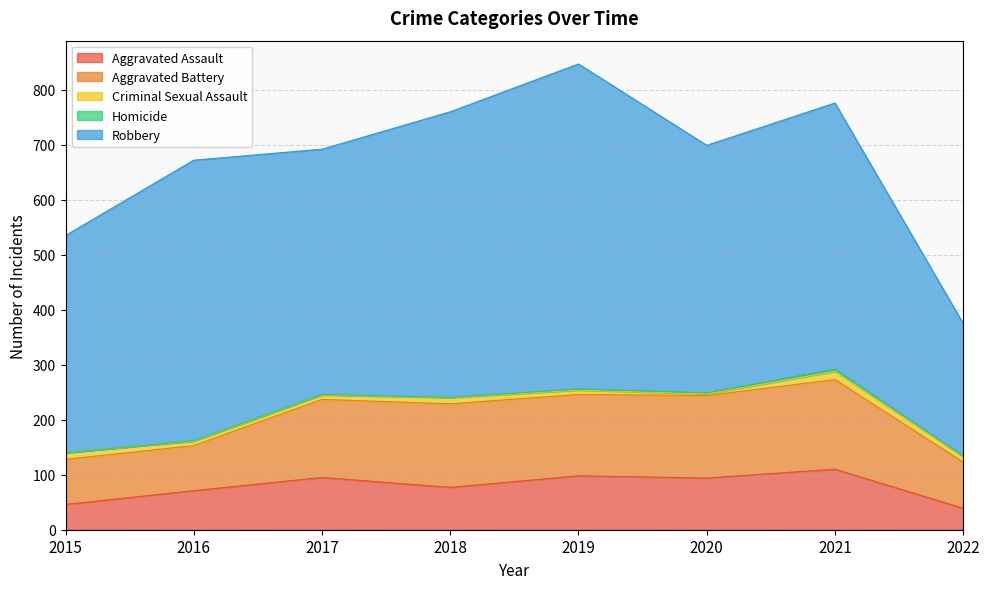

True or false: Robbery and Aggravated Battery cross at least once.

False